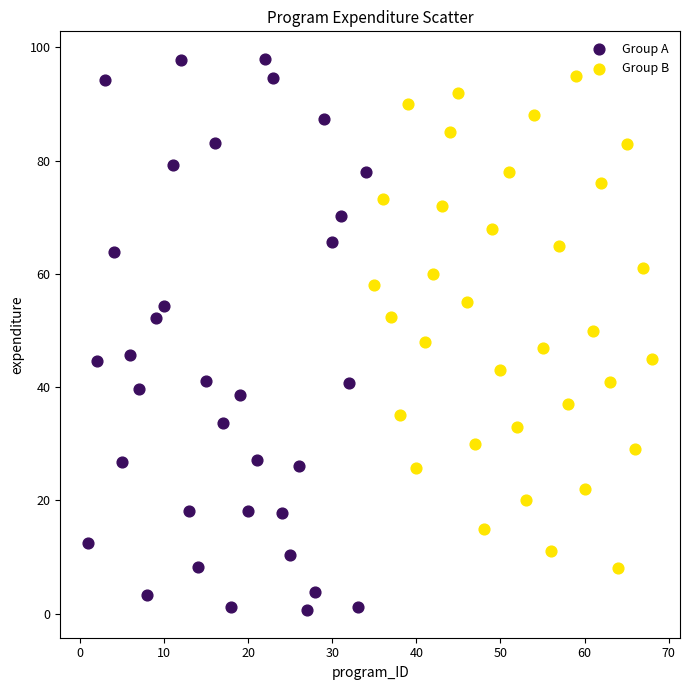

Which series has the widest spread of Y values?

Group A